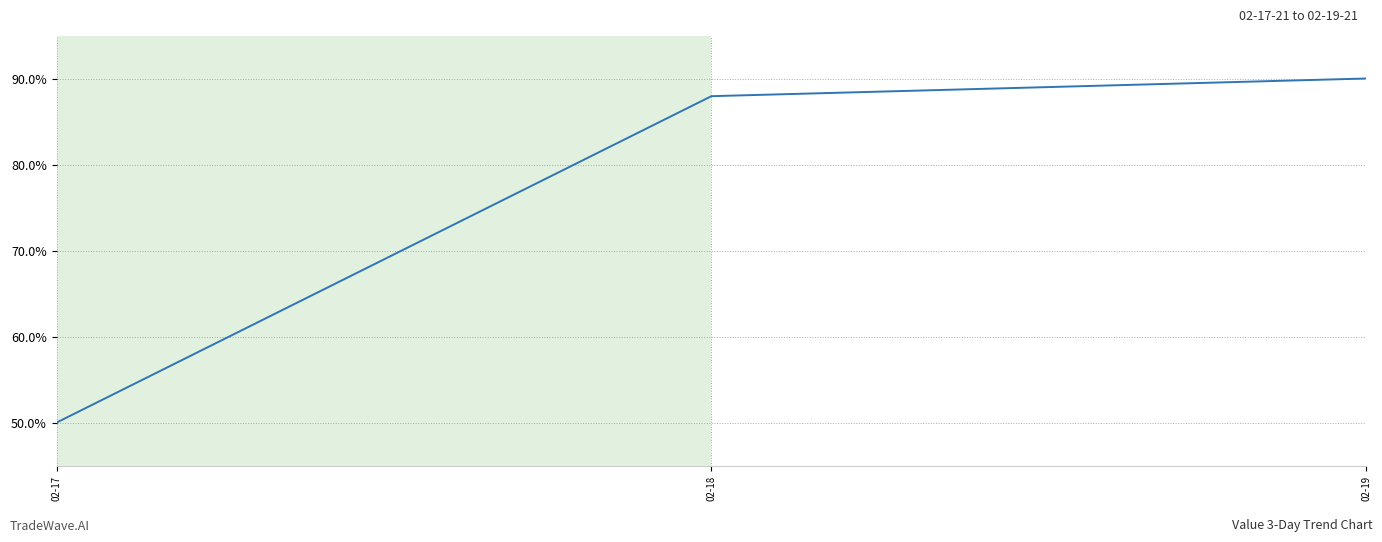

At which label does the data first exceed 87?

02-18